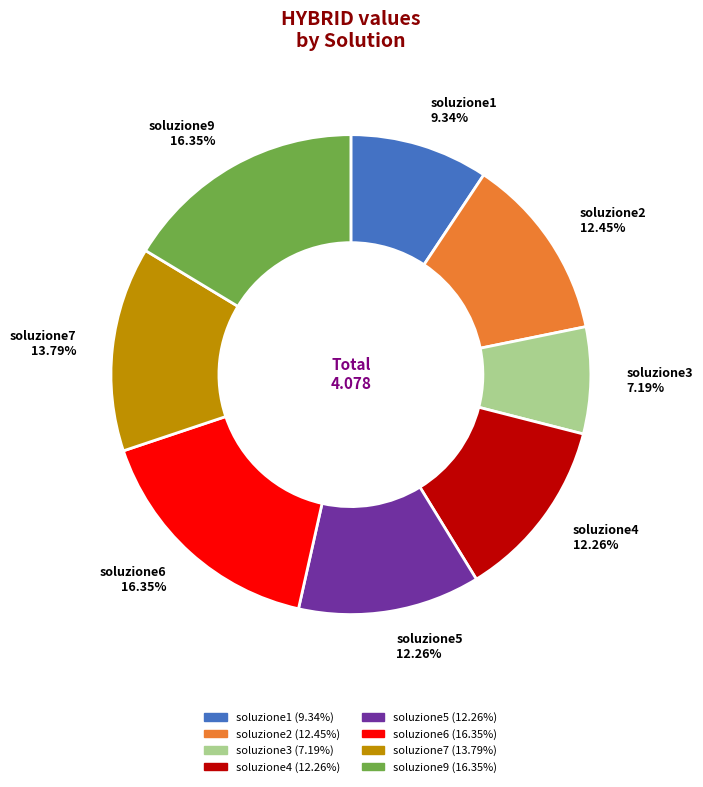

How many slices are in this pie chart?

8